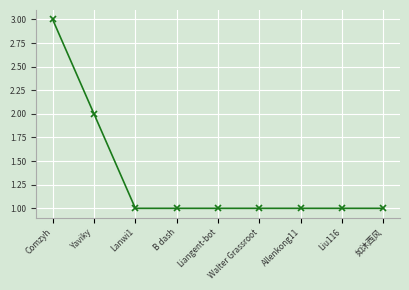

Which category has the highest value across all series?

Comzyh